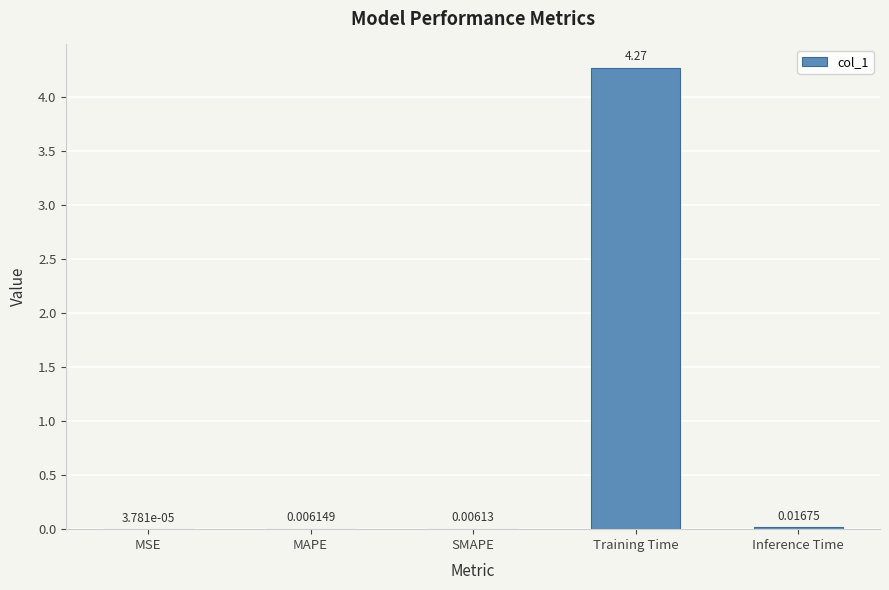

Which has a higher value, MAPE or SMAPE?

MAPE